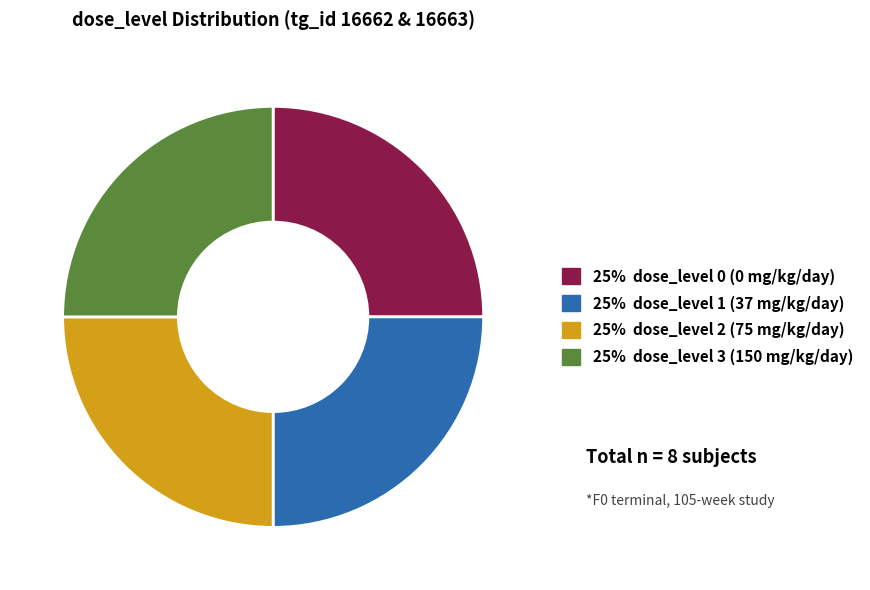

Does any single category account for the majority?

No